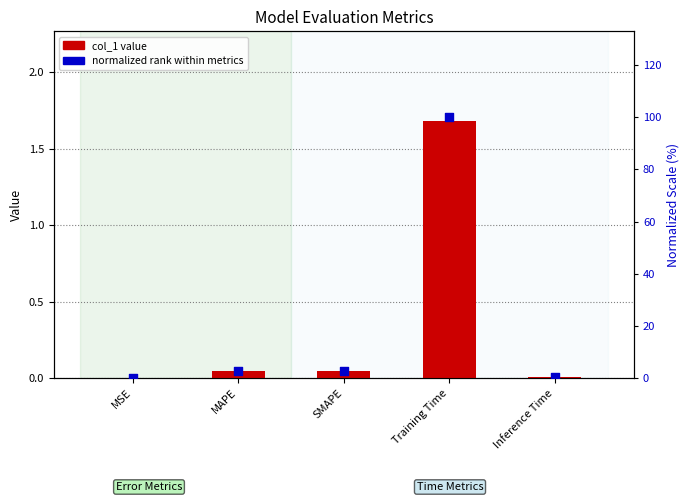

At which category is the sum across all series the highest?

Training Time